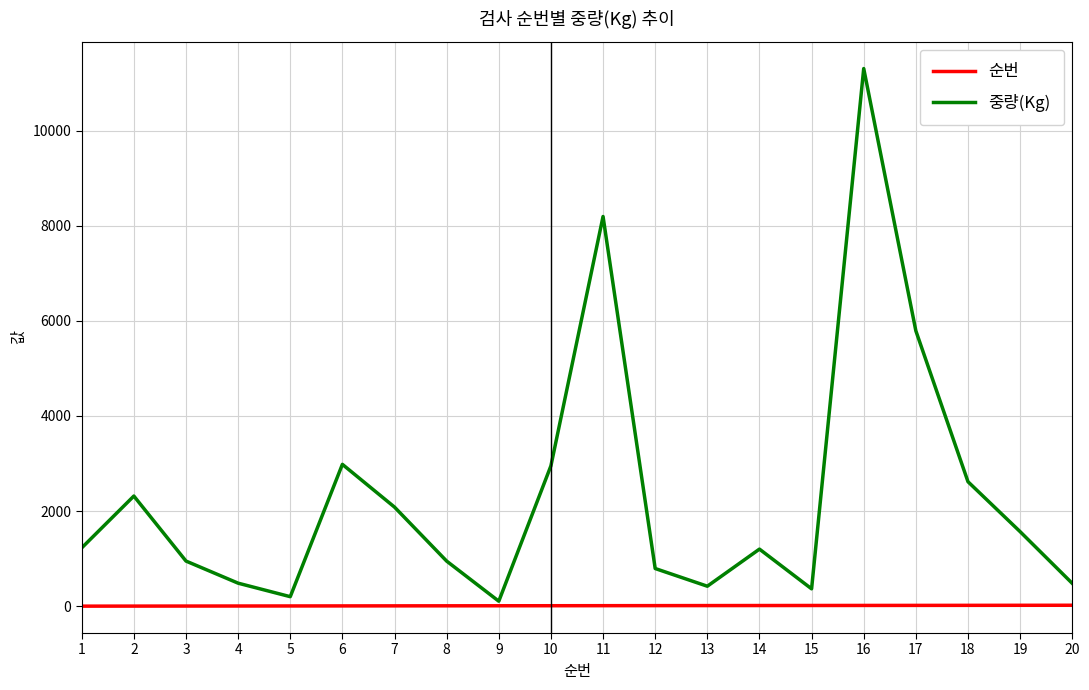

Where is 중량(Kg) nearest to the value 5704?

17